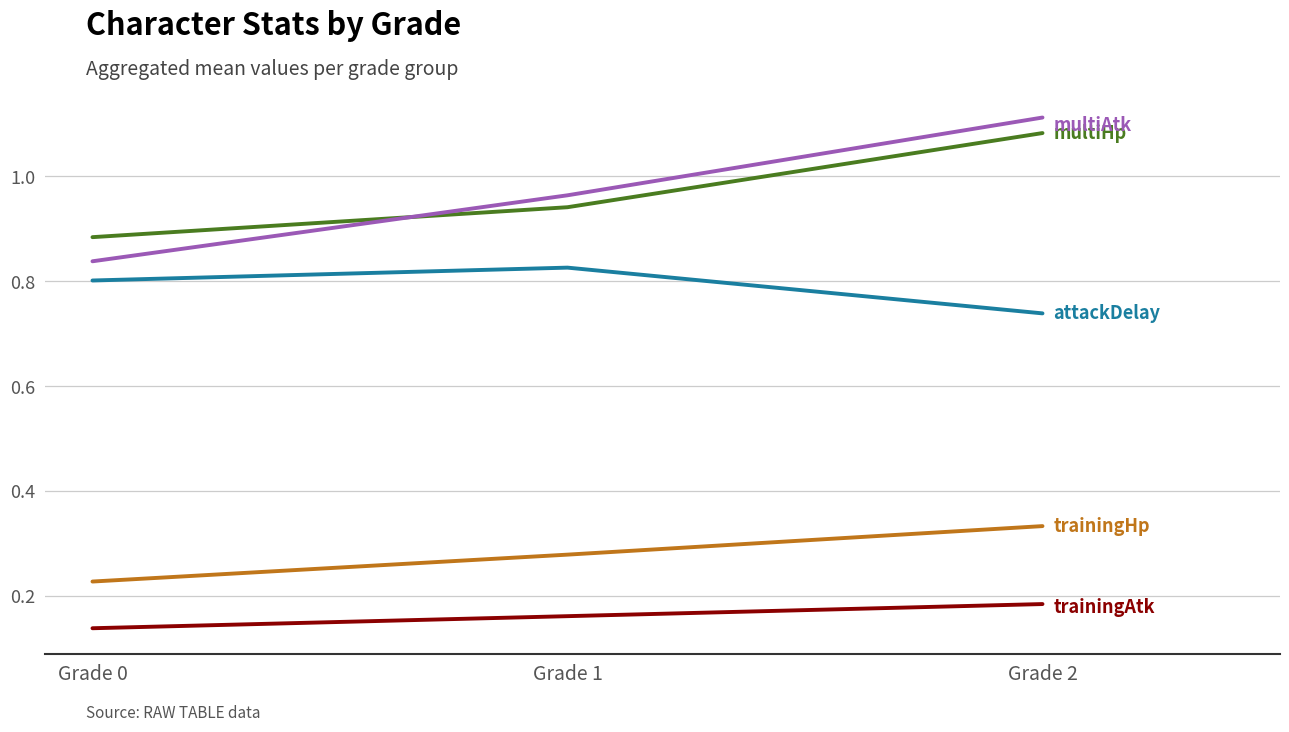

At which category does the chart reach its minimum across all series?

Grade 0